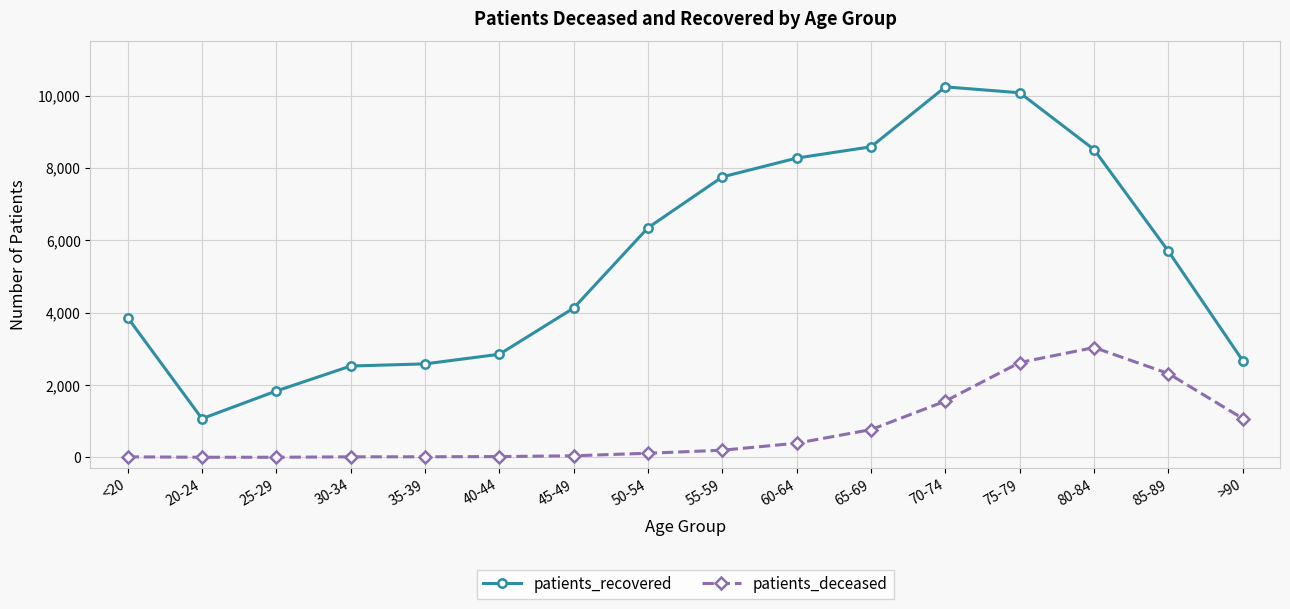

At which category is the sum across all series the highest?

75-79